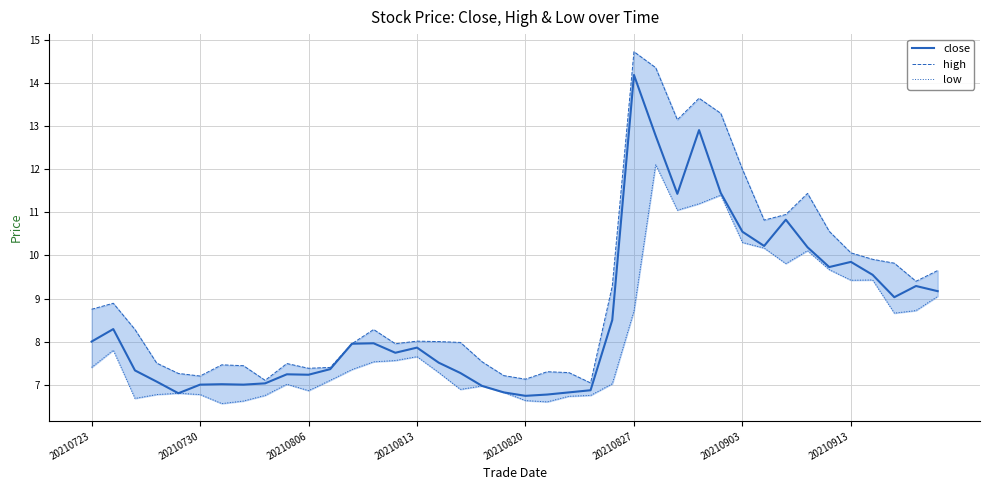

The value of low at 9 is 7.0. True or false?

True